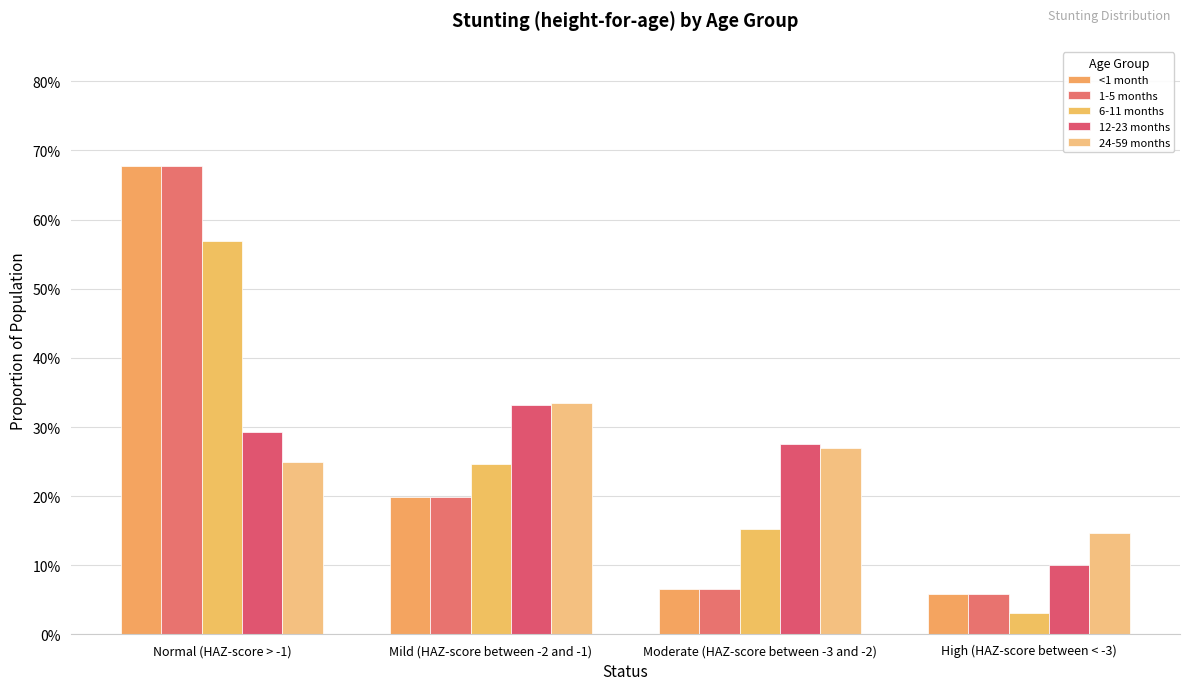

Are the bars grouped side by side (vs. stacked)?

Yes